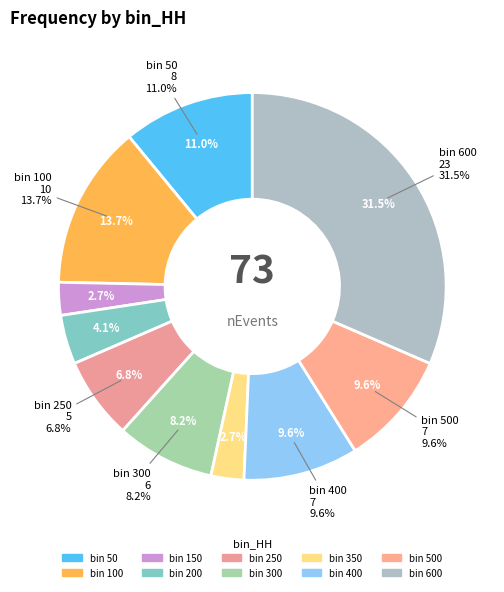

True or false: 600 accounts for 23% of the total.

False